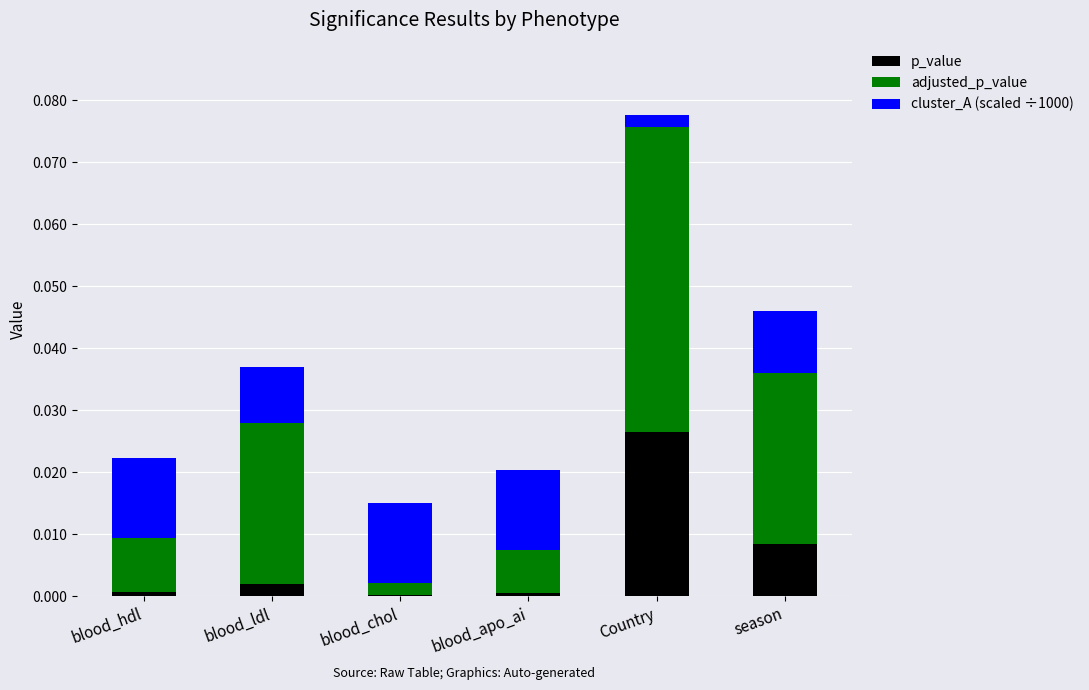

The value of p_value at season is 0.0. True or false?

True